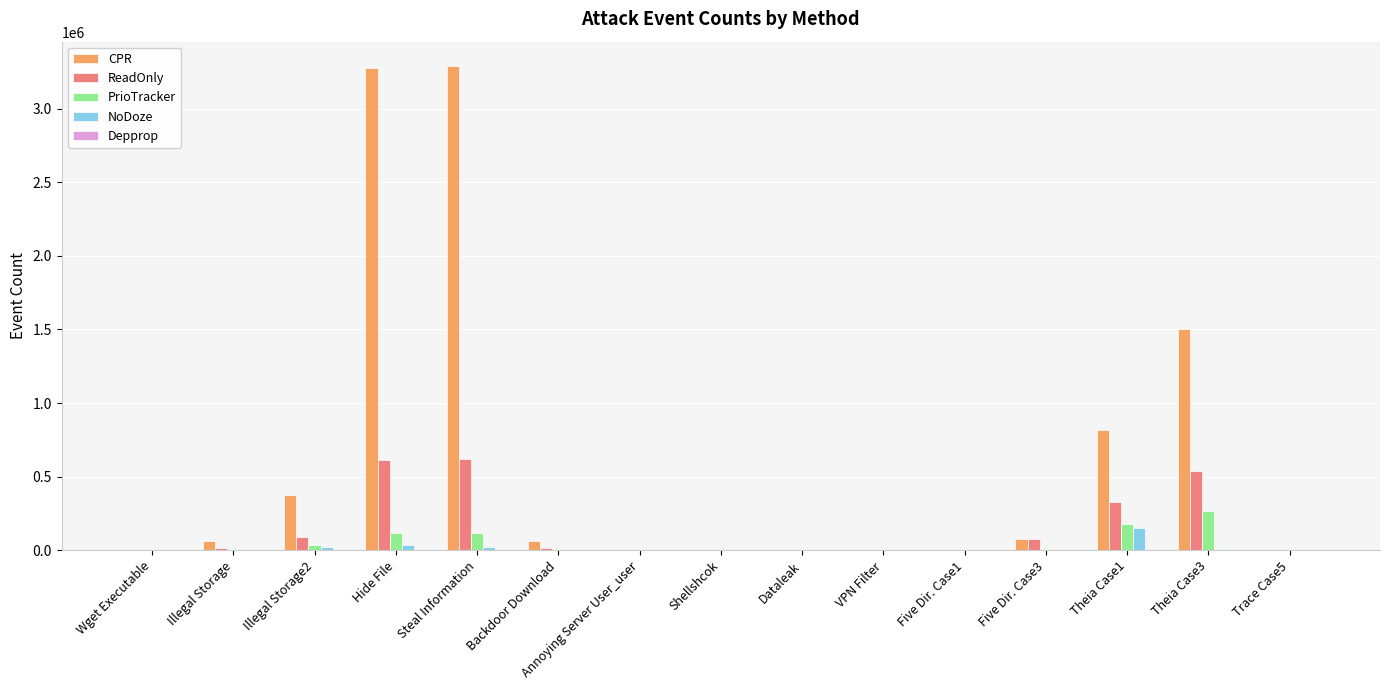

Which series has the largest total across all categories?

CPR